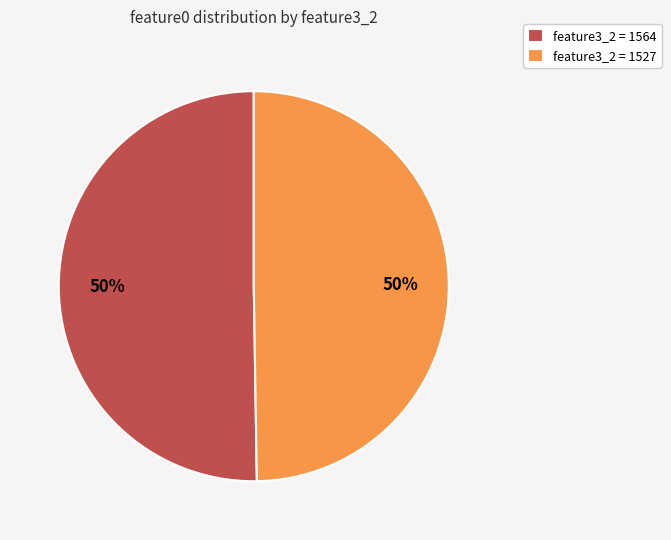

To the nearest percent, what is the average slice percentage?

50%